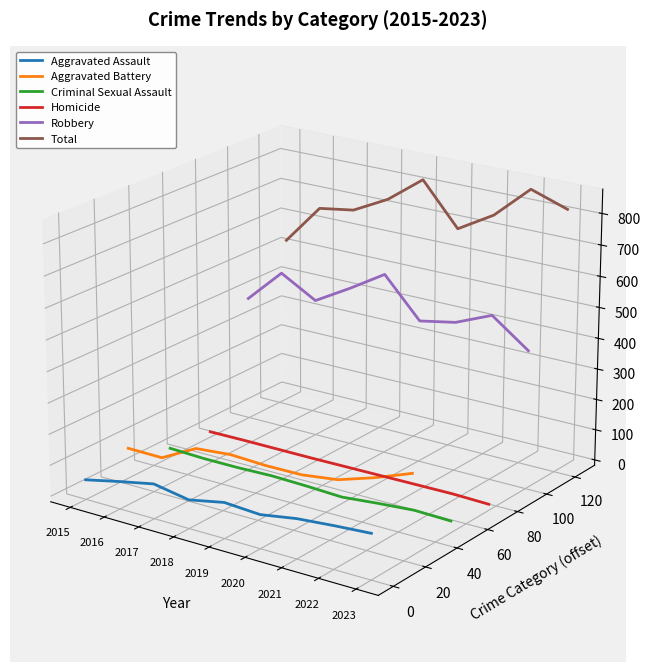

Is the value of Aggravated Battery at 2022 greater than the value of Total at 2021?

No